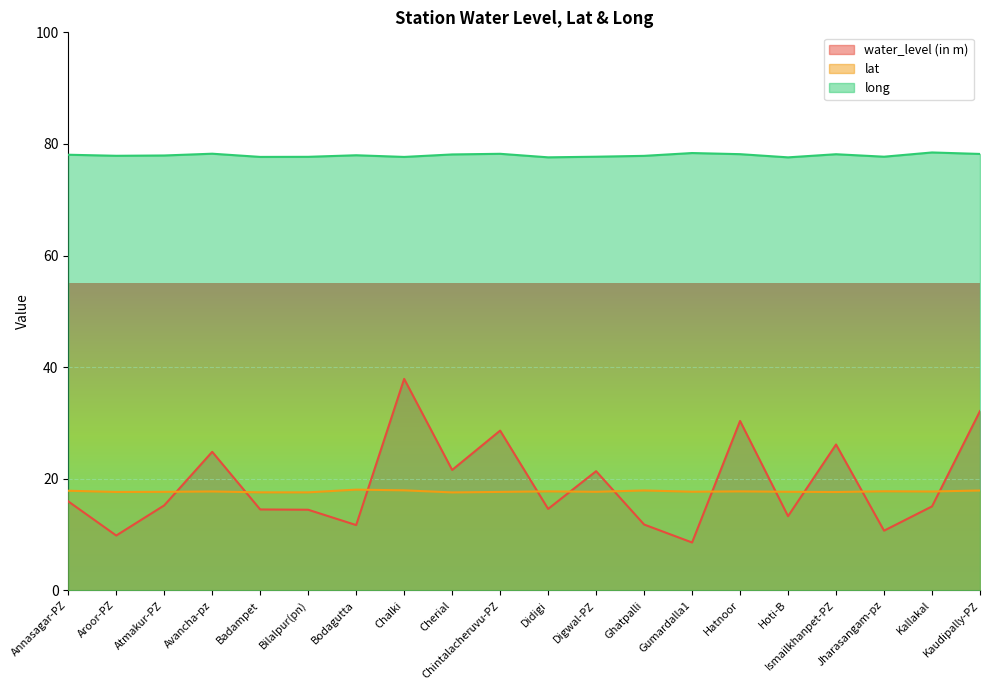

True or false: lat has more than 0 points higher than both neighbors.

True